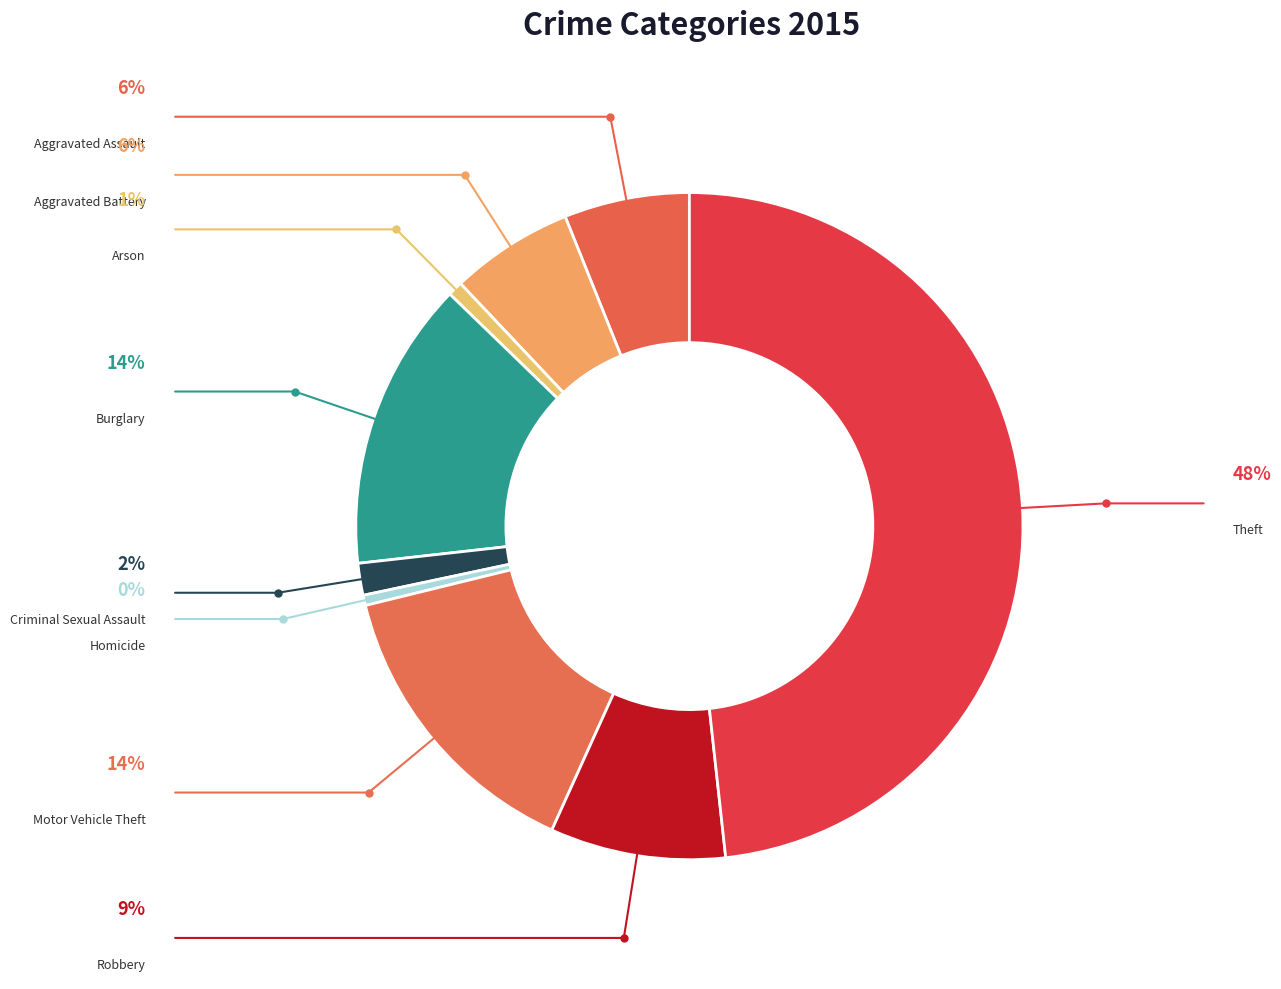

Rank the categories by value from highest to lowest.

Theft, Motor Vehicle Theft, Burglary, Robbery, Aggravated Assault, Aggravated Battery, Criminal Sexual Assault, Arson, Homicide